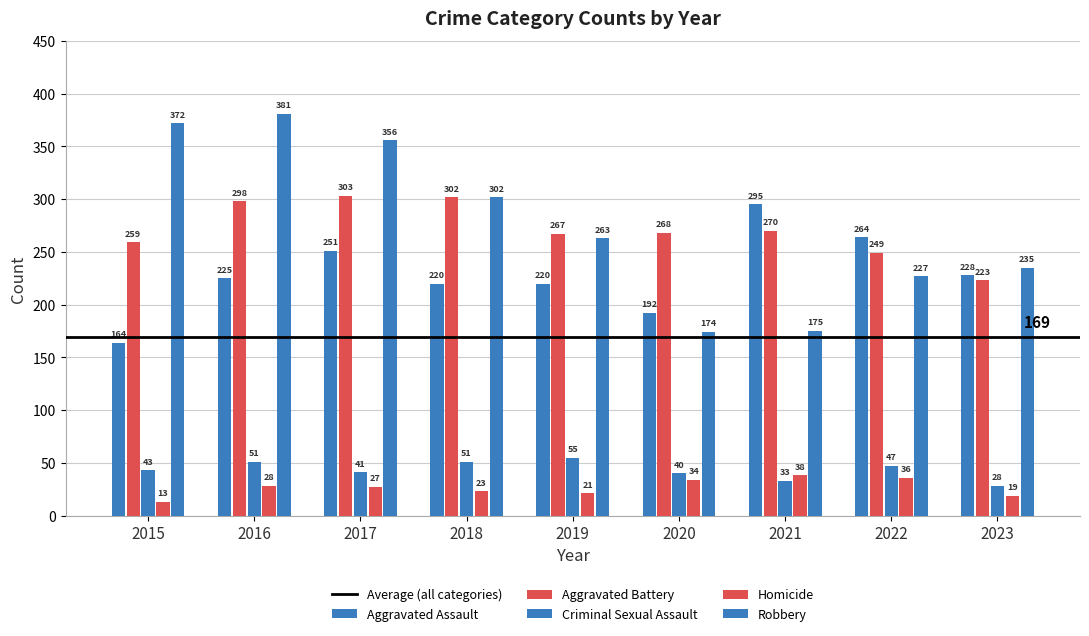

Does the chart contain stacked bars?

No